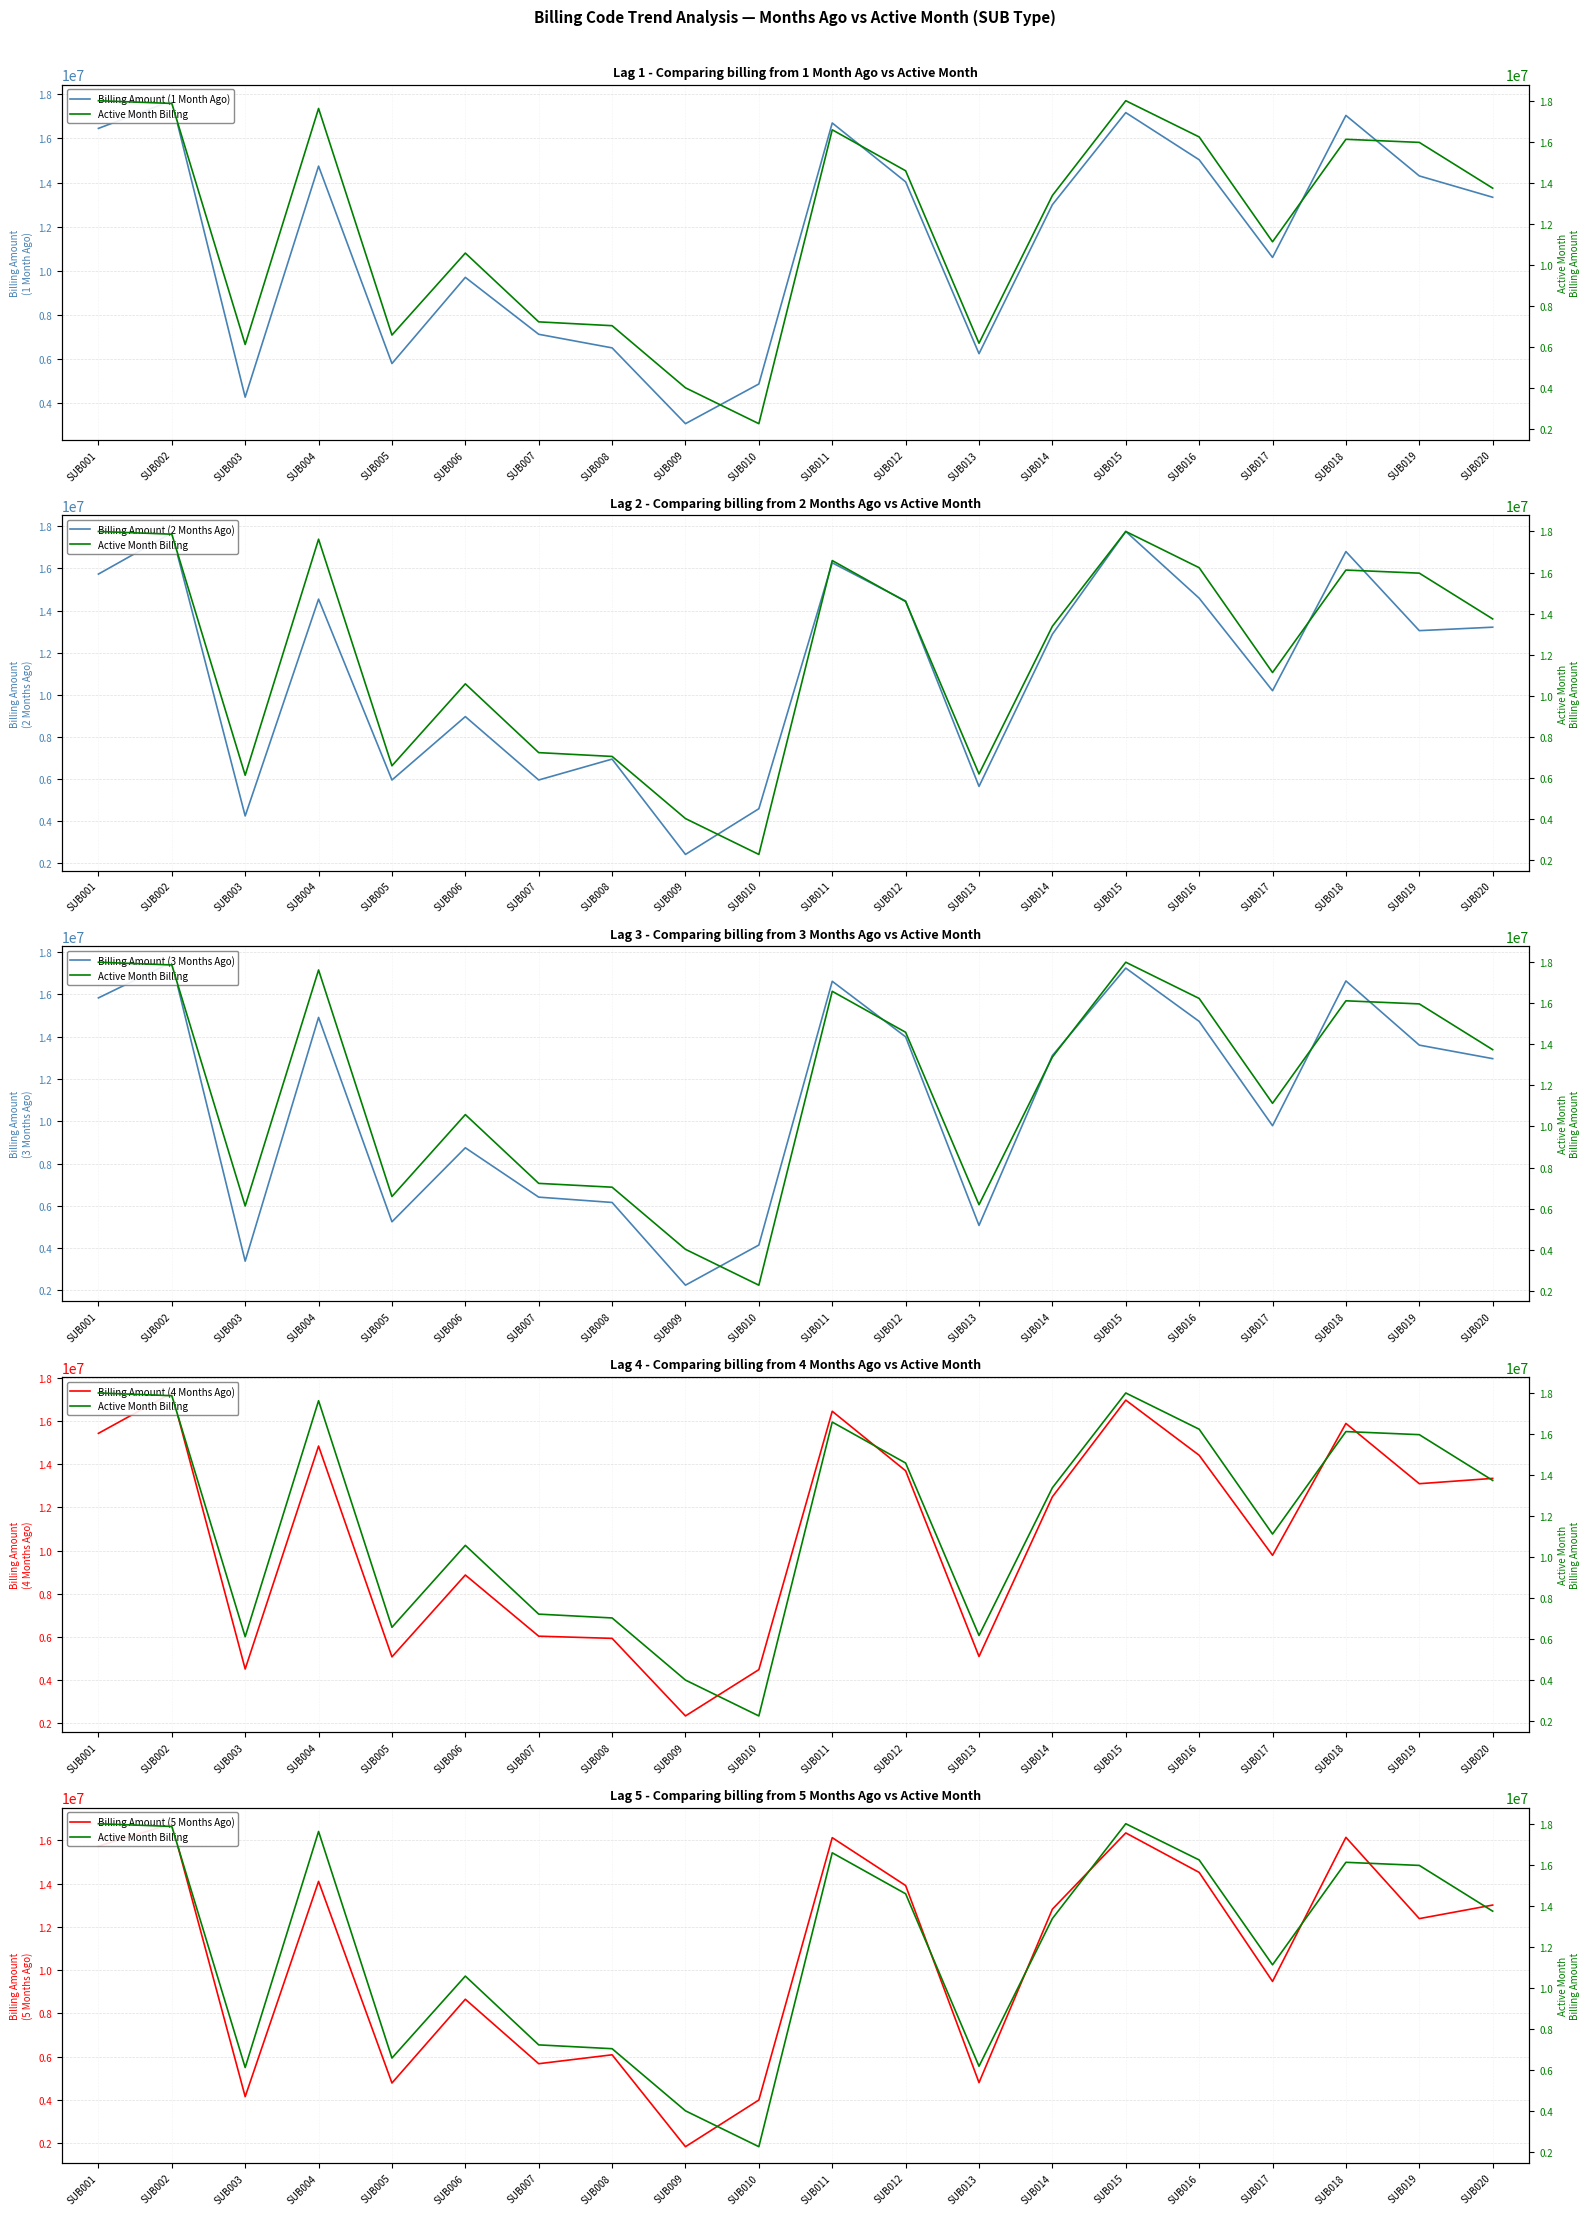

Count the number of data series in this chart.

6